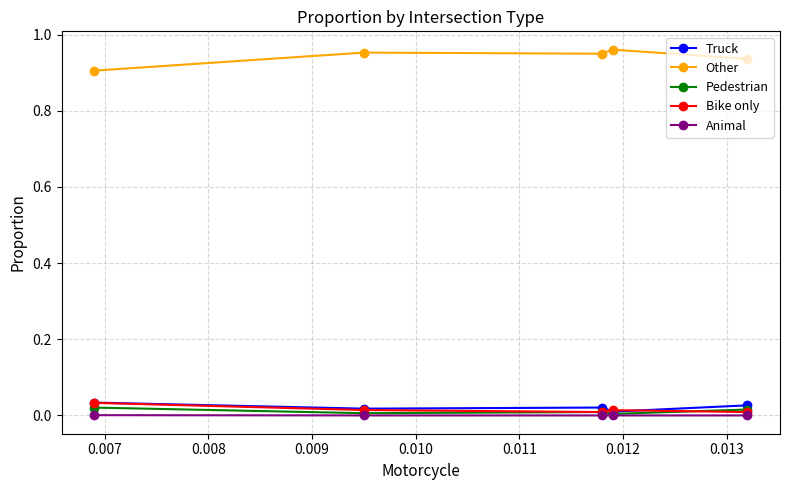

Which series has the largest total across all categories?

Other